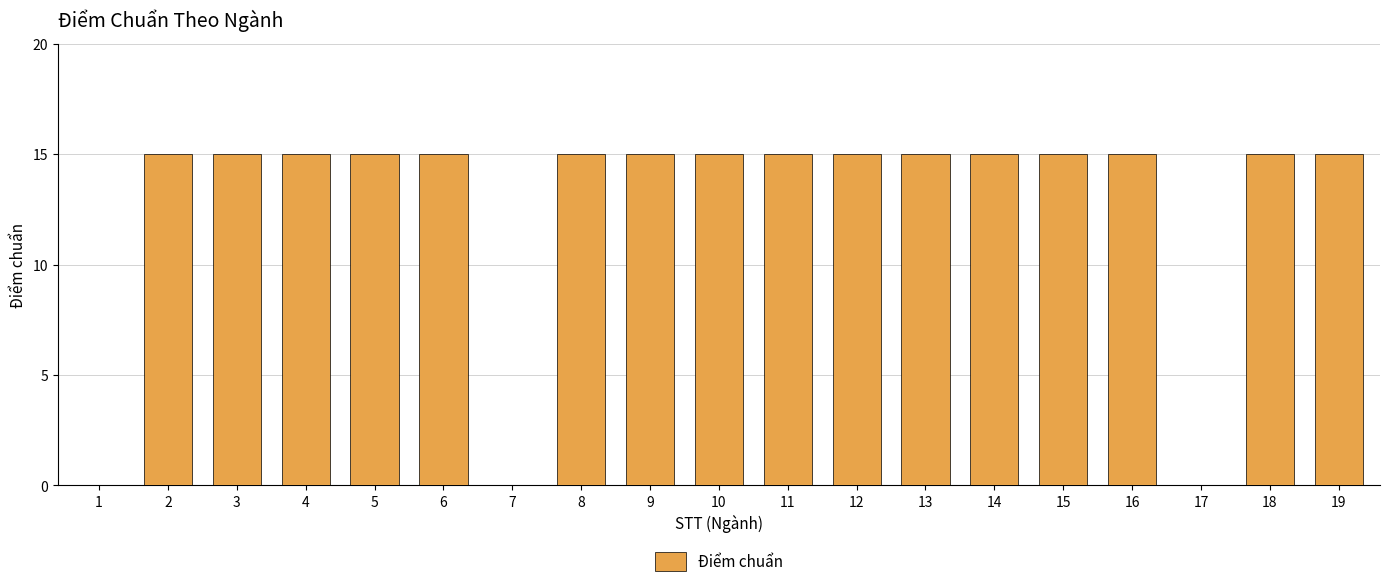

The value at 18 is 24. True or false?

False